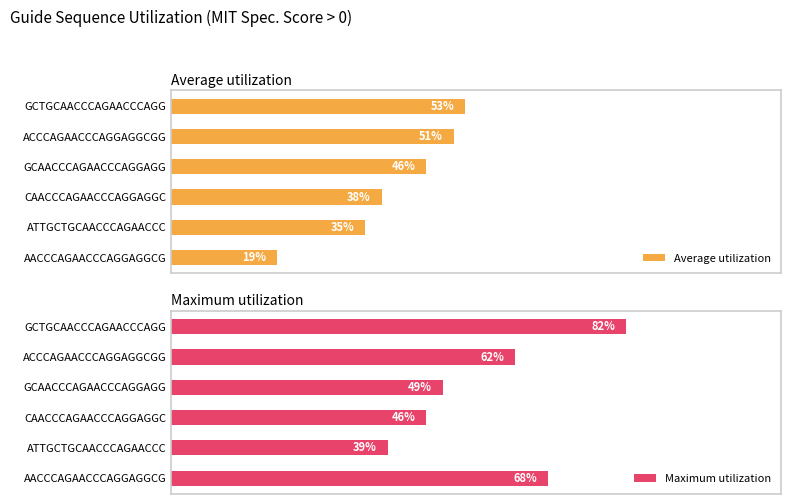

What is the value of the Average utilization bar at the 1st from the left?

53